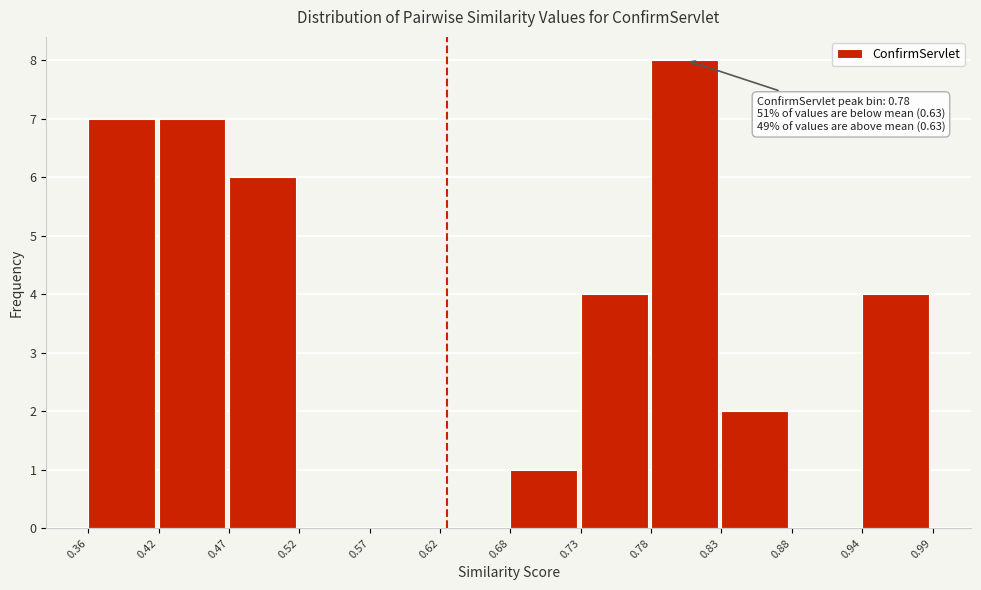

Which range on the x-axis has the tallest bar?

0.78 to 0.83